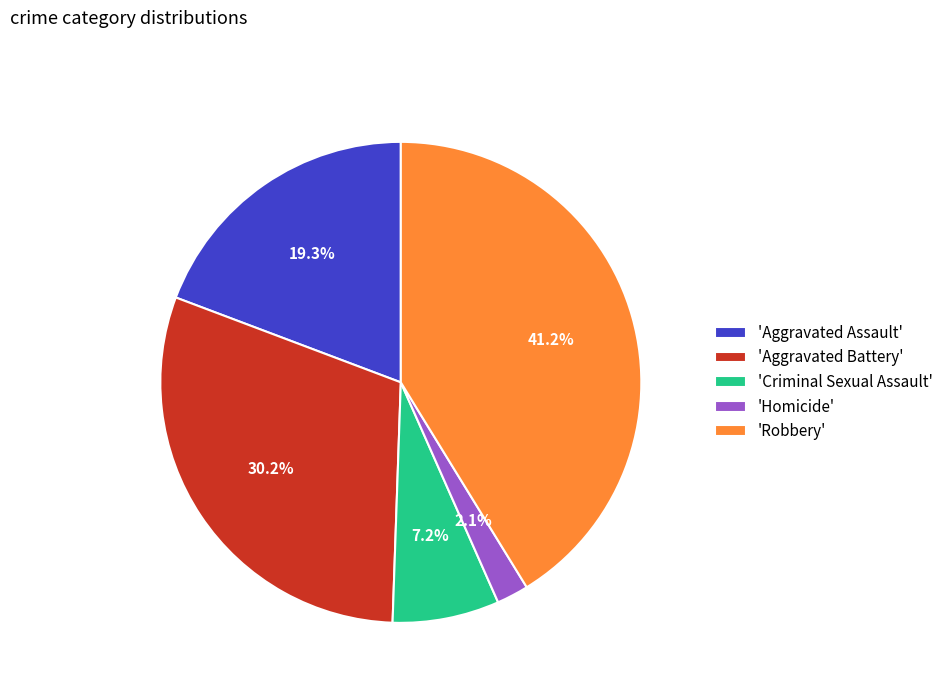

What is the total percentage of 'Criminal Sexual Assault' and 'Robbery'?

48.4%